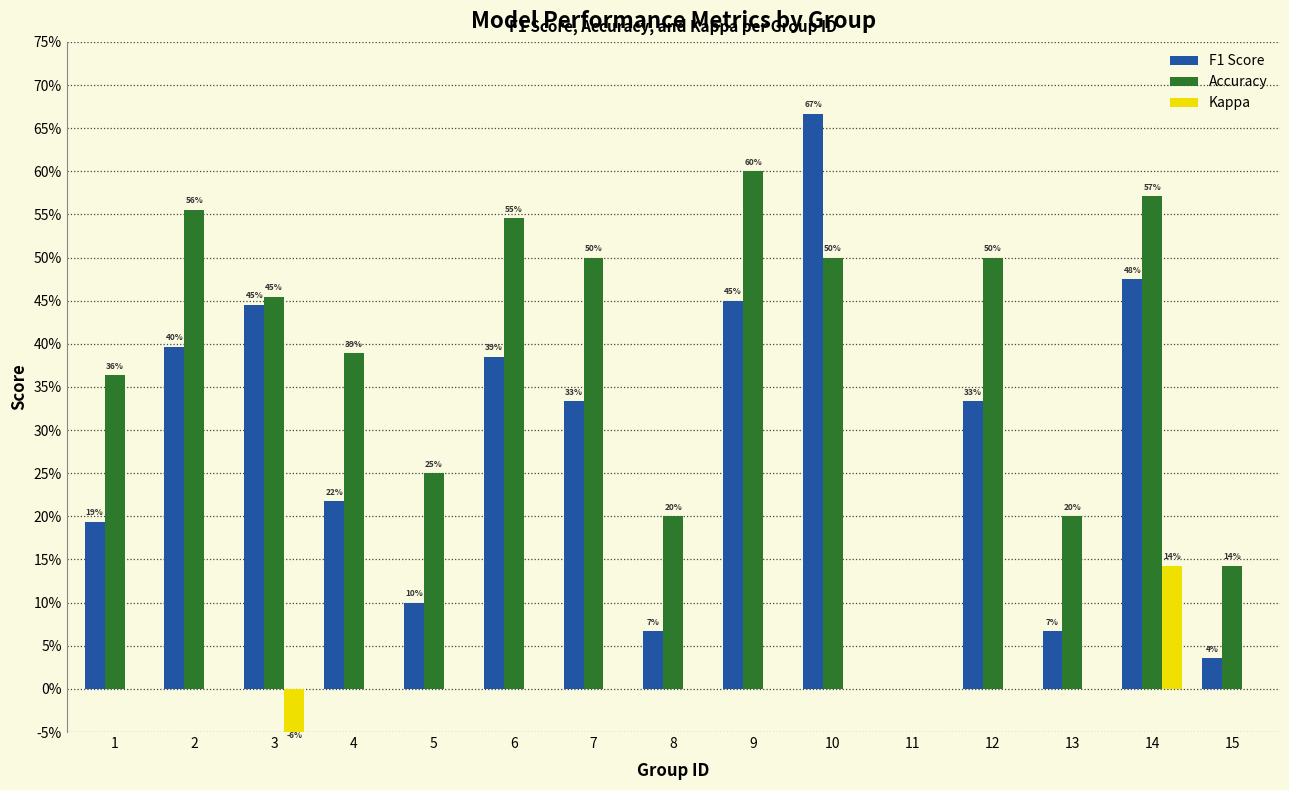

What value does the Accuracy series have at 12?

0.5